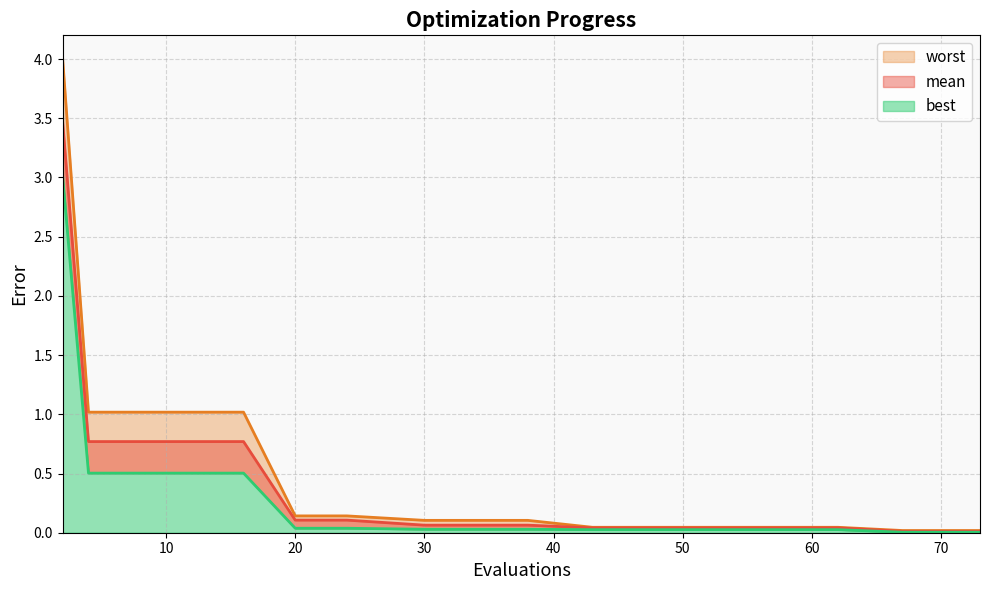

What is the highest value of the best series?

3.0